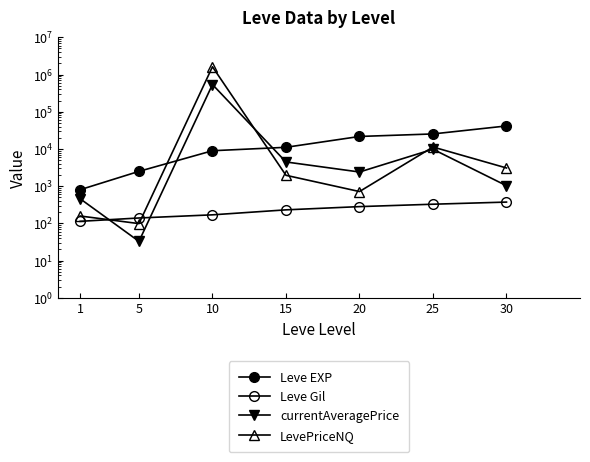

What are all the series names shown in the legend?

Leve EXP, Leve Gil, currentAveragePrice, LevePriceNQ